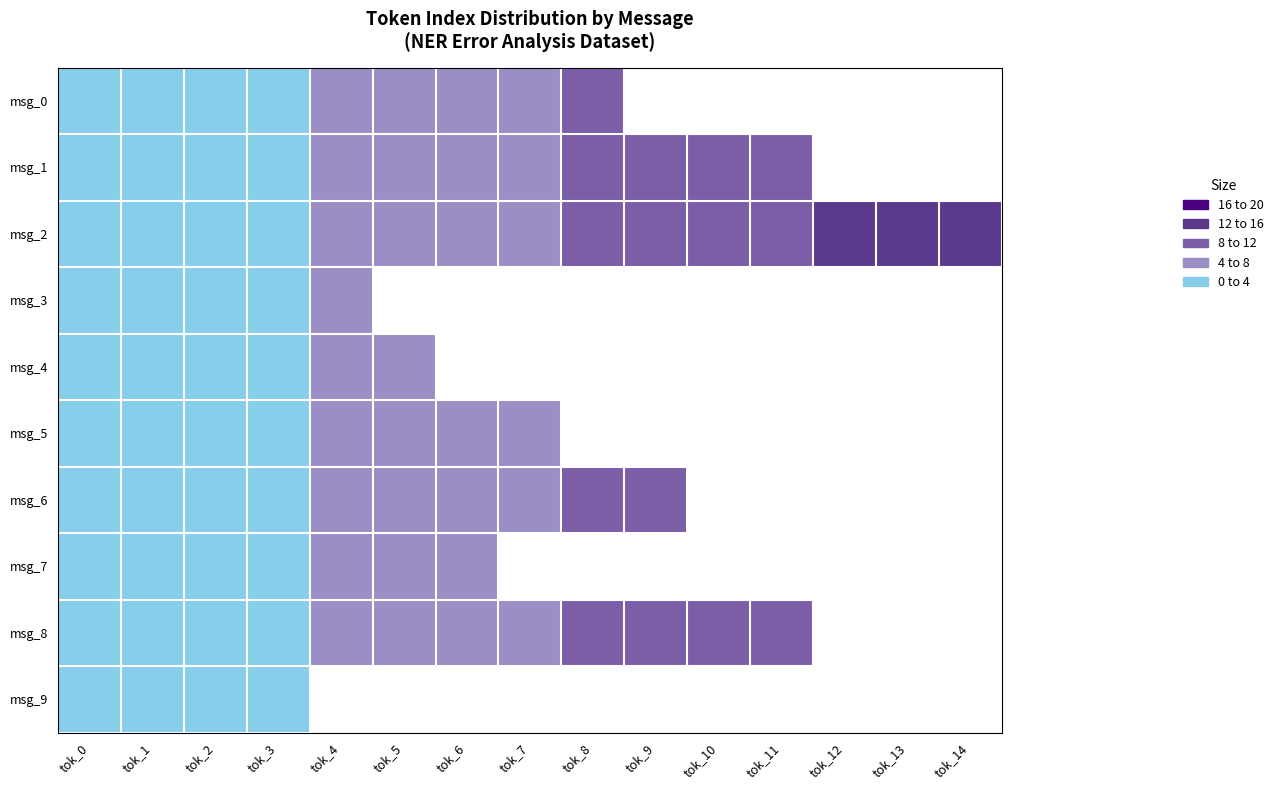

List the series in order of their peak value, lowest first.

msg_9, msg_3, msg_4, msg_7, msg_5, msg_0, msg_6, msg_1, msg_8, msg_2